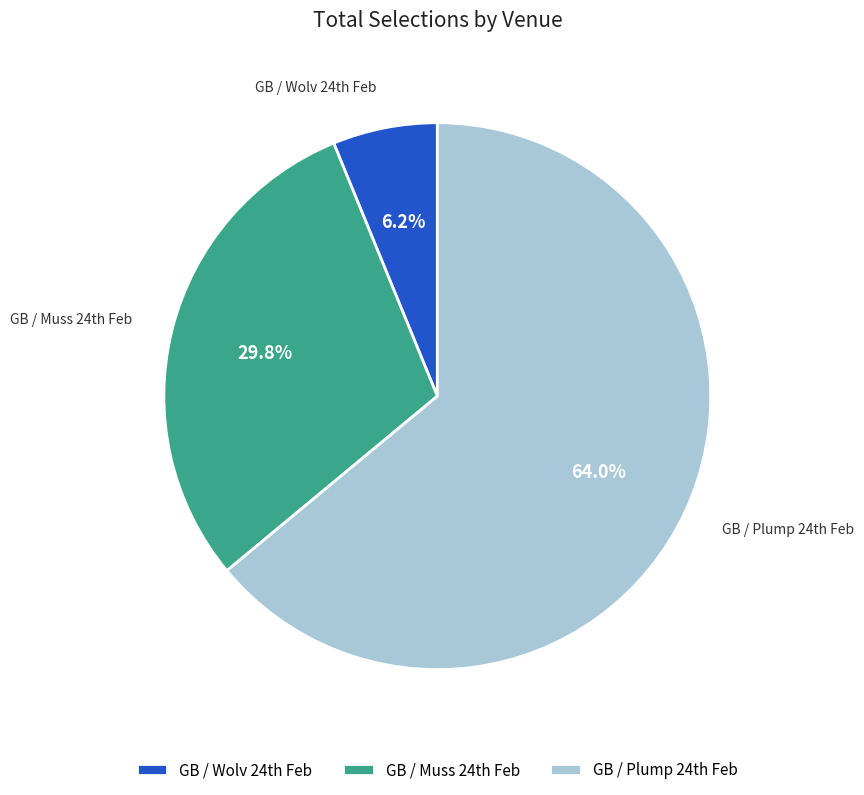

Which category has the smallest portion of the pie?

GB / Wolv 24th Feb